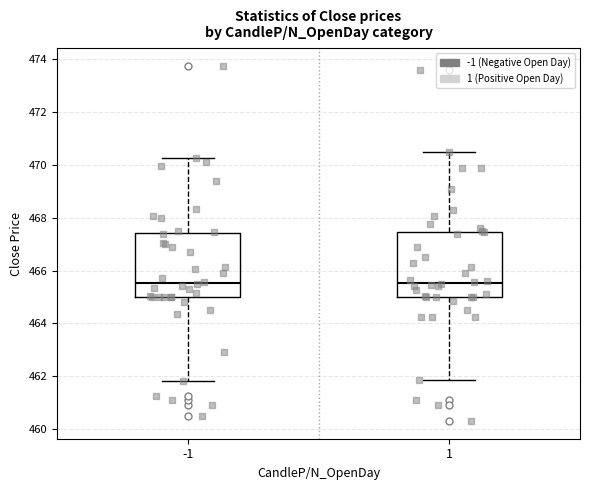

Reading left to right, transcribe this box plot: for each box, give where its median line is, the range the box spans, and where its two whiskers end, as read against the y-axis. The values are not printed on the chart, so give them approximately, as read against the axis.

-1: median 465.6, box 465.0 to 467.4, whiskers 461.8 to 470.2
1: median 465.6, box 465.0 to 467.4, whiskers 461.8 to 470.6